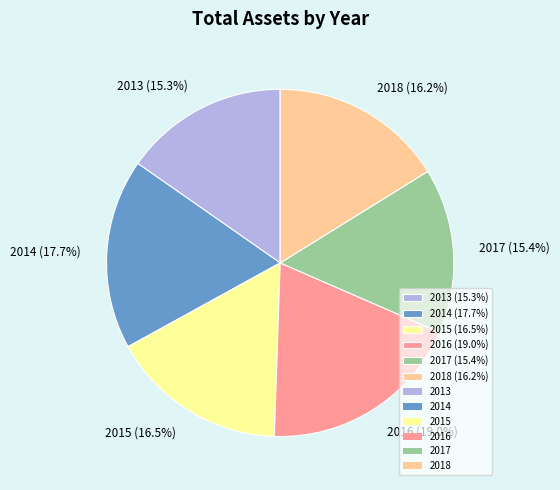

Which has a higher value, 2018 or 2014?

2014